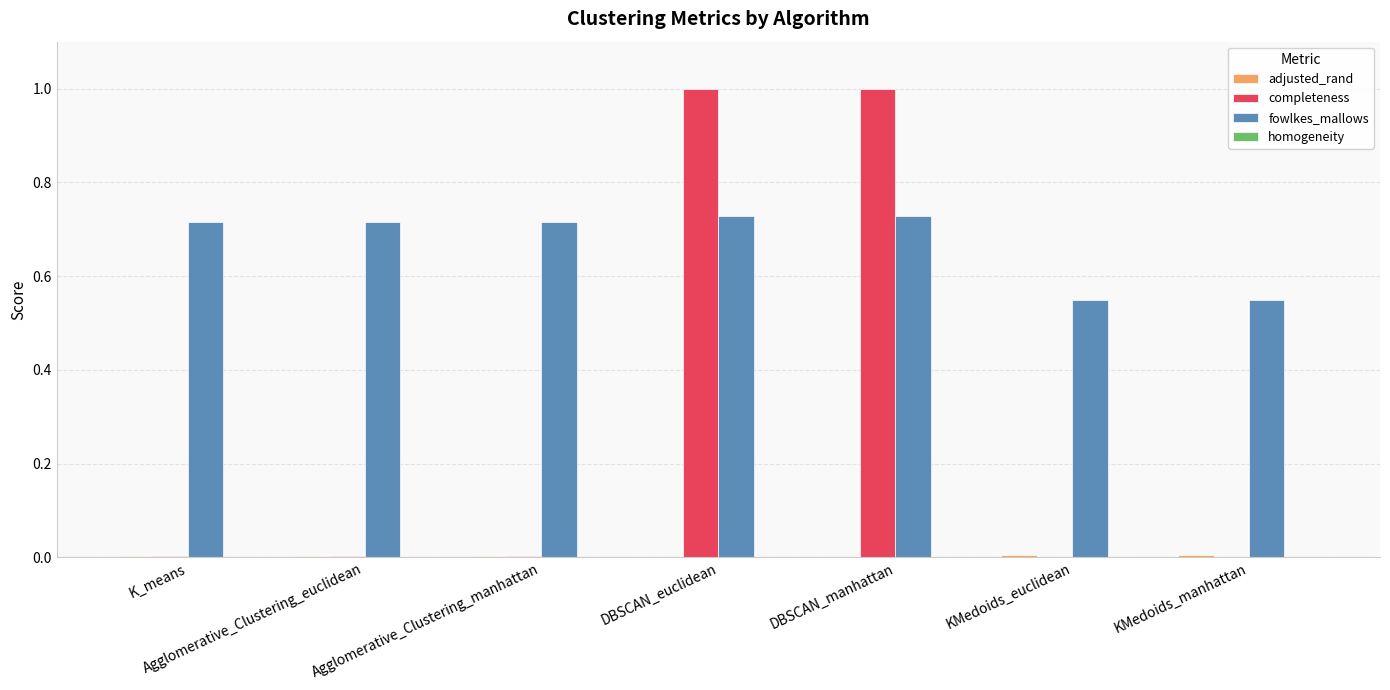

What is the maximum value shown in the chart?

1.0